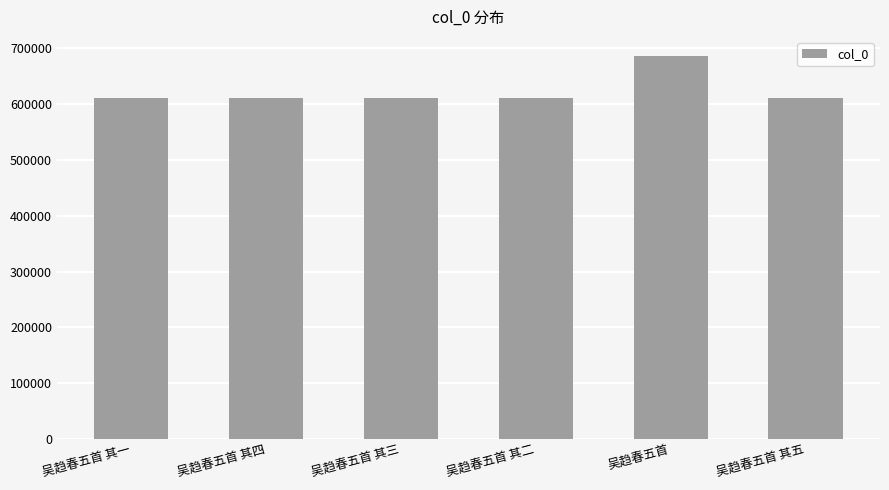

The chart shows a value of 610683 at 吴趋春五首 其一. True or false?

True